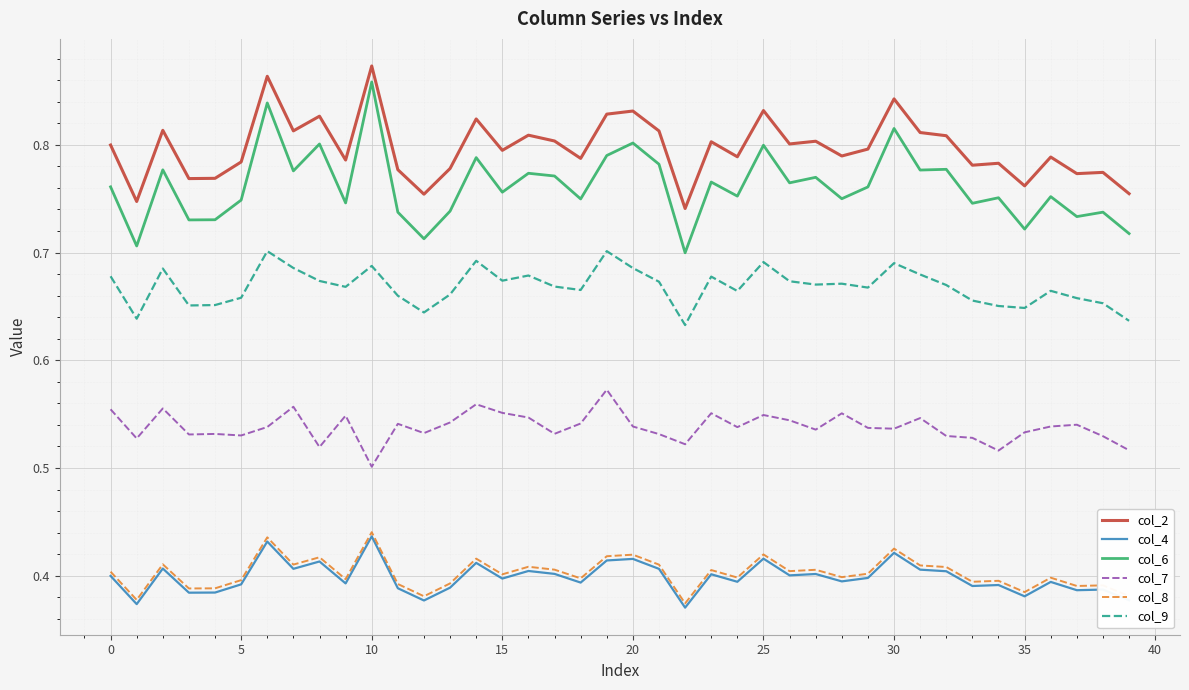

Count the col_9 values in the range 0 to 1.

40